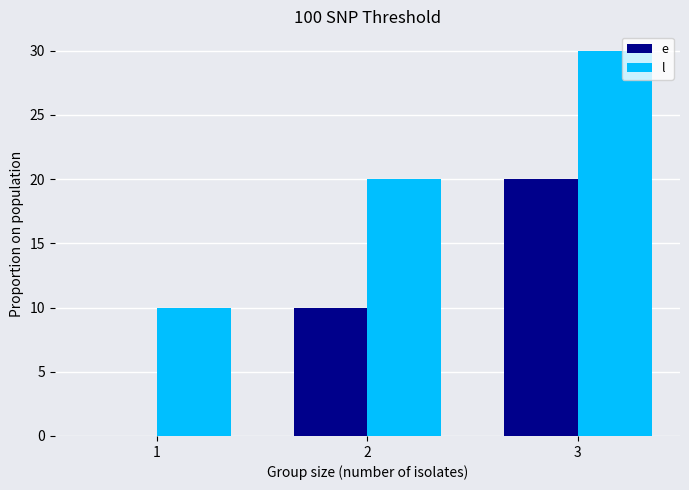

How many distinct data groups are displayed?

2